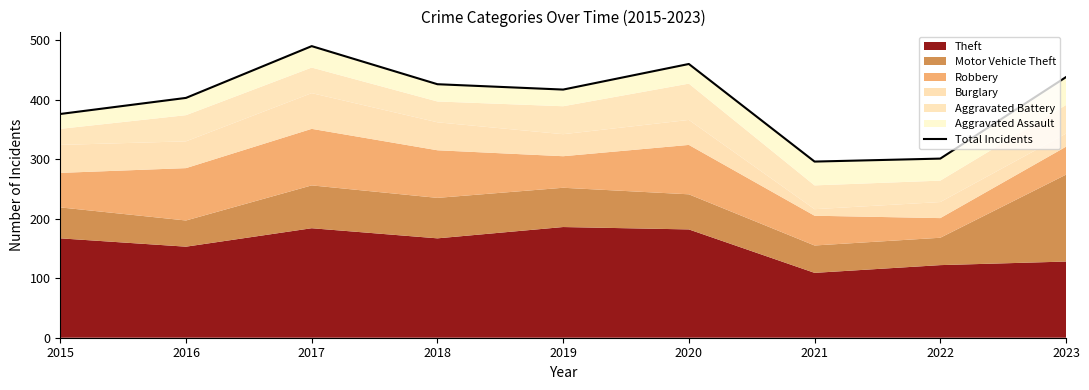

Where does the data first go above 417?

2017